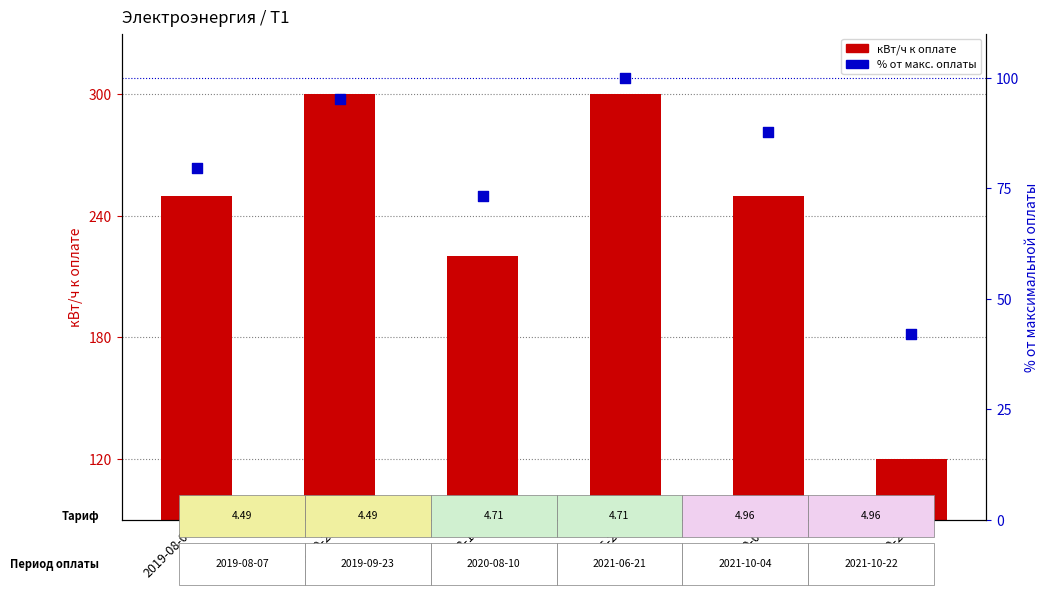

What is the total value across all series at 2021-10-22?

162.1